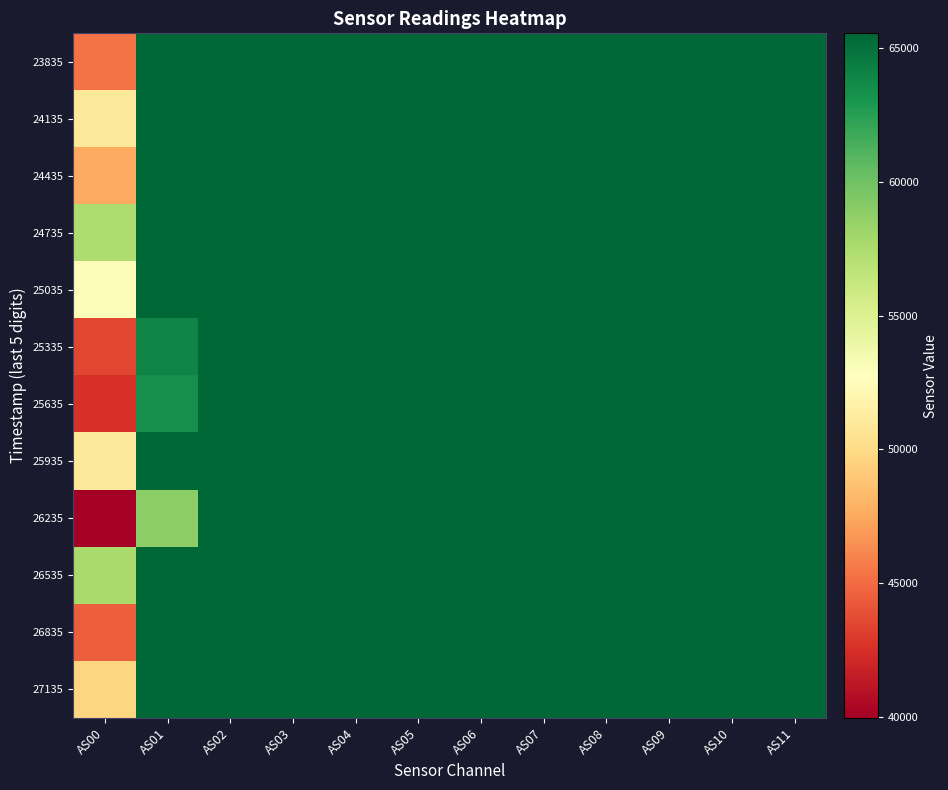

Which has a higher value, AS08 or AS10?

AS08